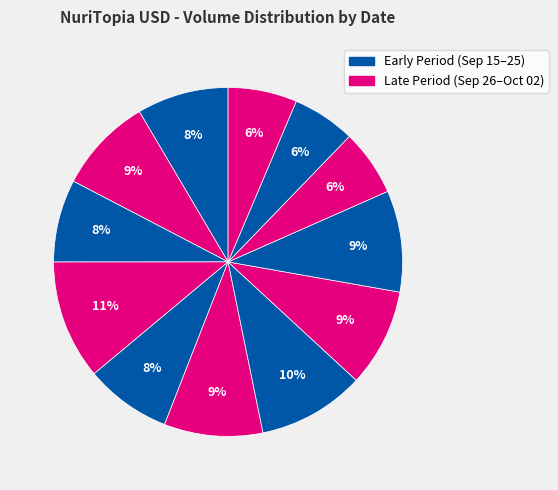

Count the number of slices in the pie.

12